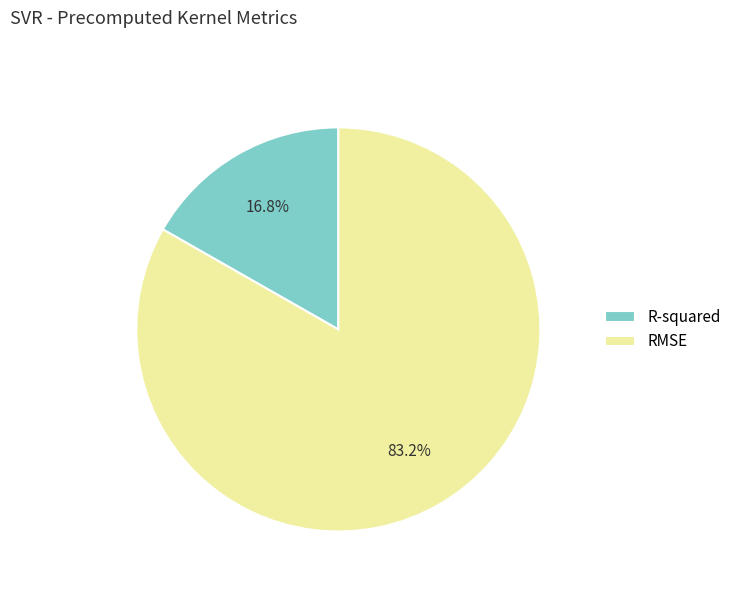

How many slices are in this pie chart?

2